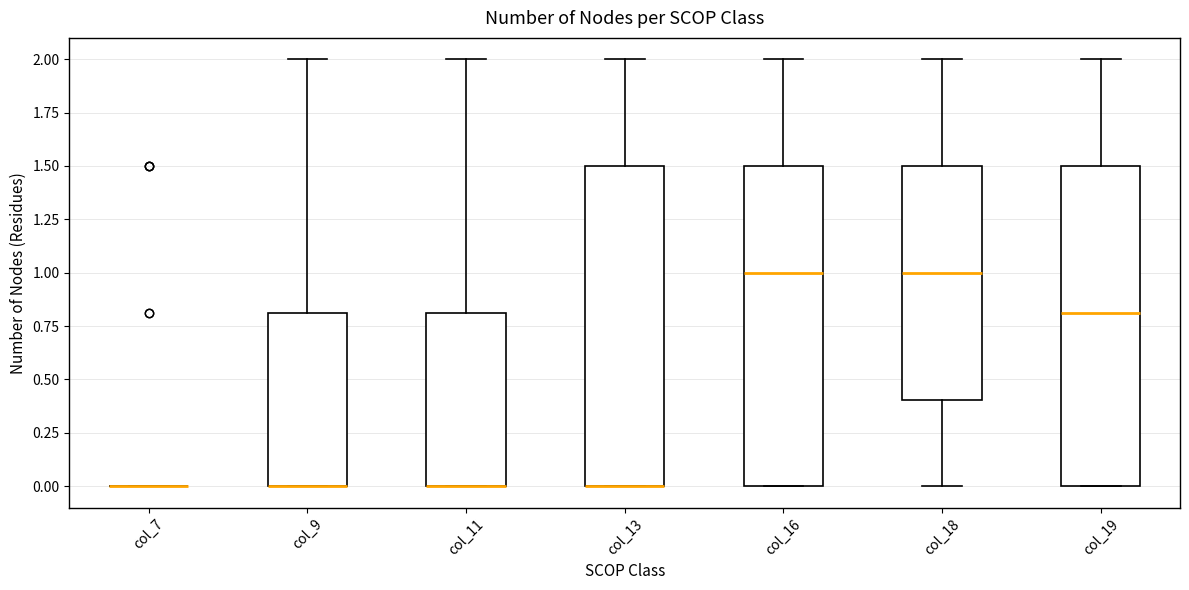

Reading left to right, transcribe this box plot: for each box, give where its median line is, the range the box spans, and where its two whiskers end, as read against the y-axis. The values are not printed on the chart, so give them approximately, as read against the axis.

col_7: box collapsed to a line at 0.0, whiskers 0.0 to 0.0
col_9: median 0.0 (drawn on the box's lower edge), box 0.0 to 0.8, whiskers 0.0 to 2.0
col_11: median 0.0 (drawn on the box's lower edge), box 0.0 to 0.8, whiskers 0.0 to 2.0
col_13: median 0.0 (drawn on the box's lower edge), box 0.0 to 1.5, whiskers 0.0 to 2.0
col_16: median 1.0, box 0.0 to 1.5, whiskers 0.0 to 2.0
col_18: median 1.0, box 0.4 to 1.5, whiskers 0.0 to 2.0
col_19: median 0.8, box 0.0 to 1.5, whiskers 0.0 to 2.0